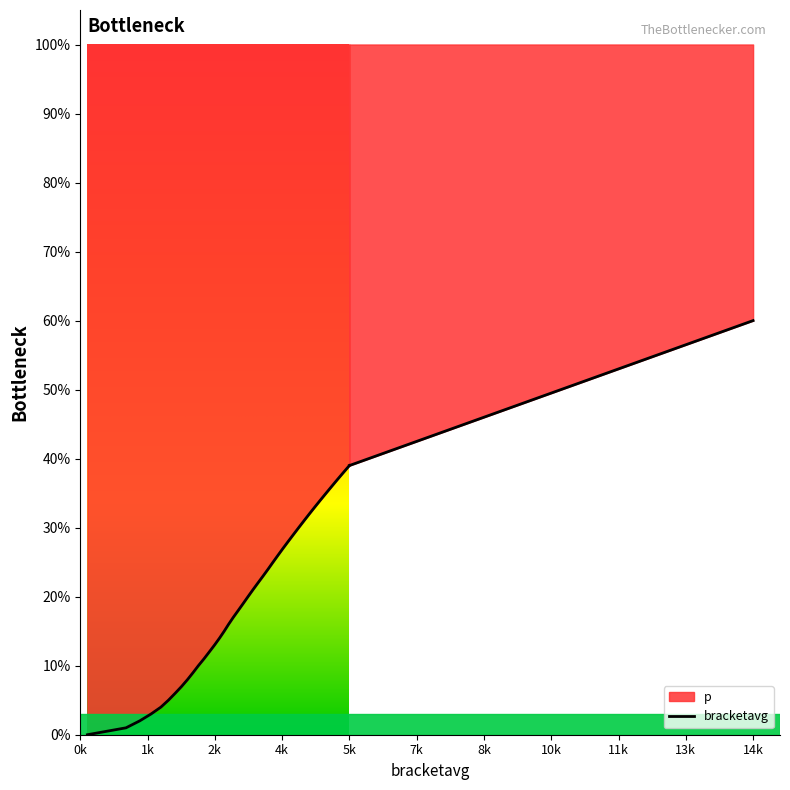

The chart shows a value of 0.3 at 18. True or false?

False